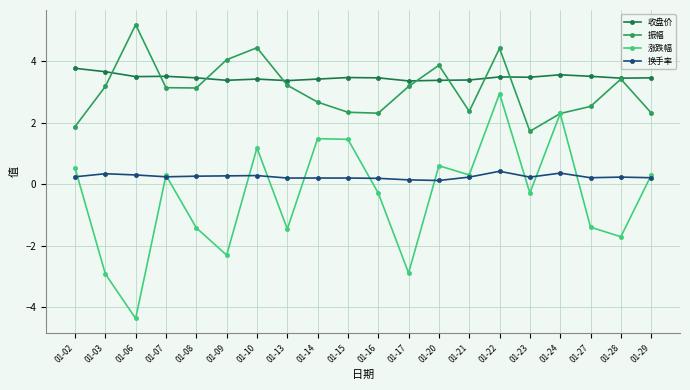

What is the minimum value for 振幅?

1.7